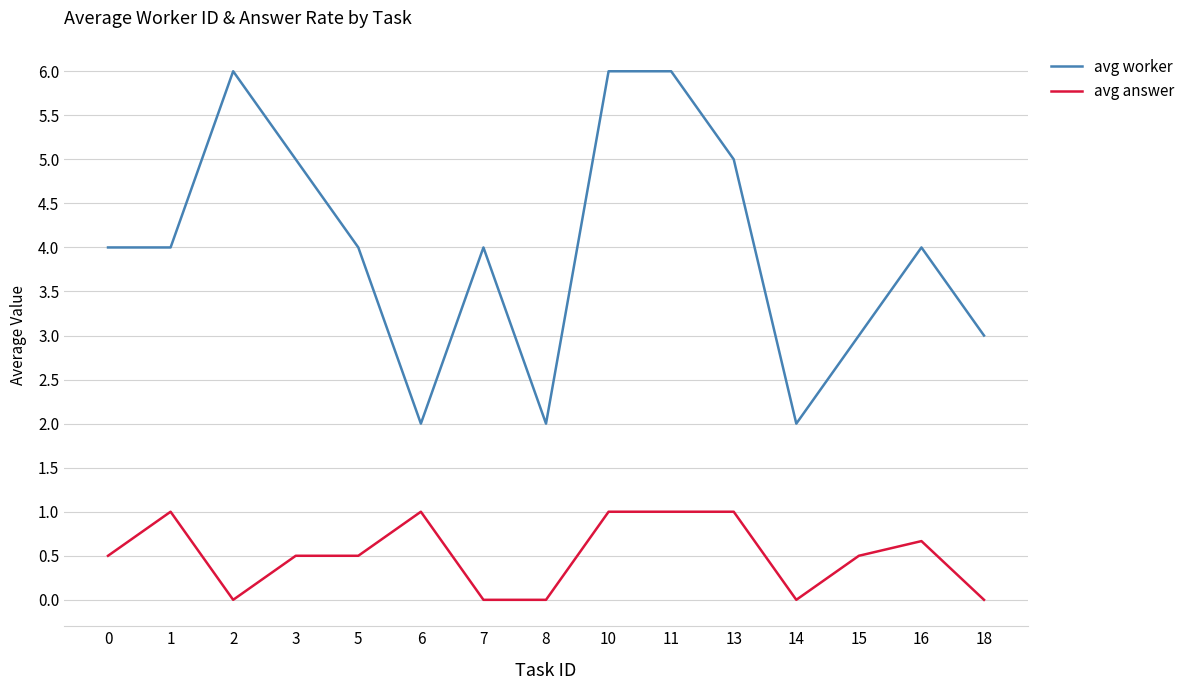

At 13, list the series in order from smallest to largest.

avg answer, avg worker